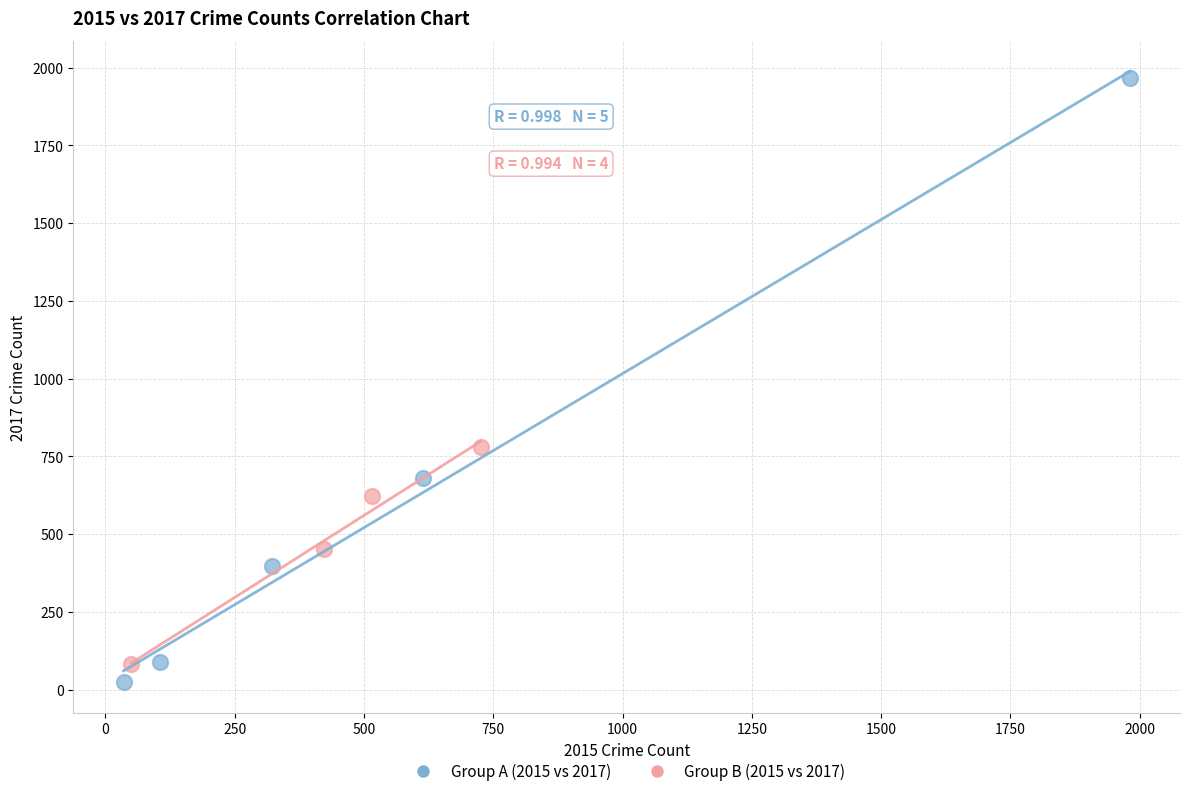

Which series has the largest Y range (max minus min)?

Group A (2015 vs 2017)